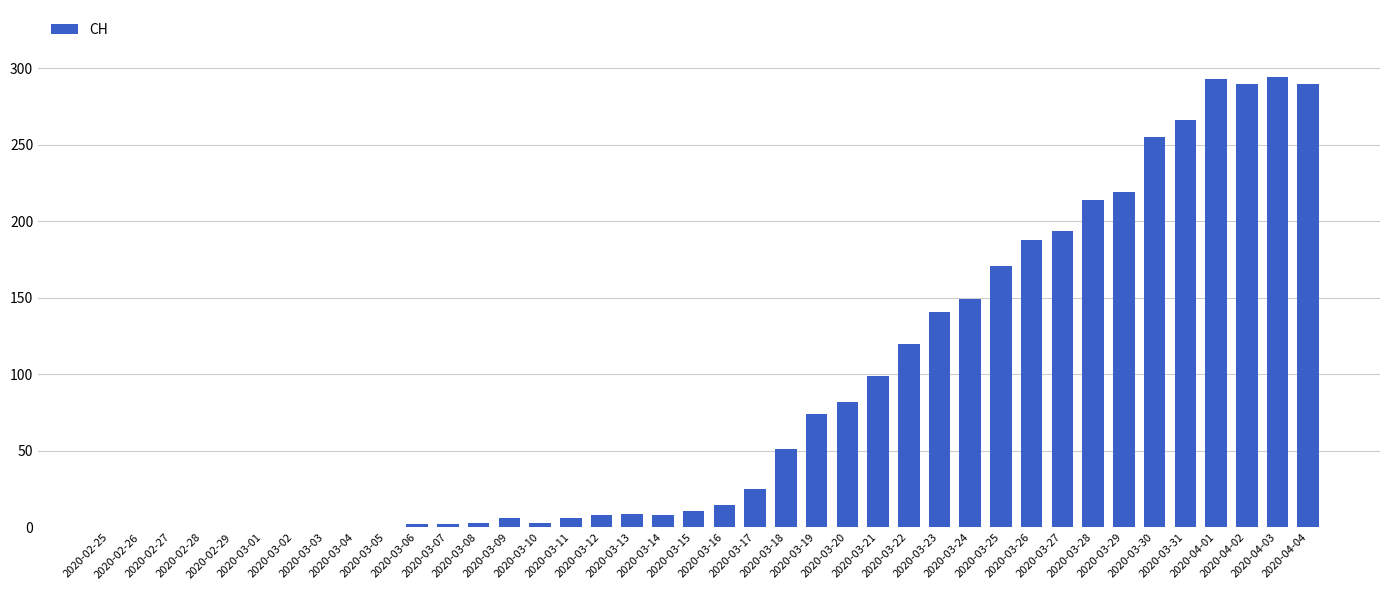

How many series are shown in this chart?

1